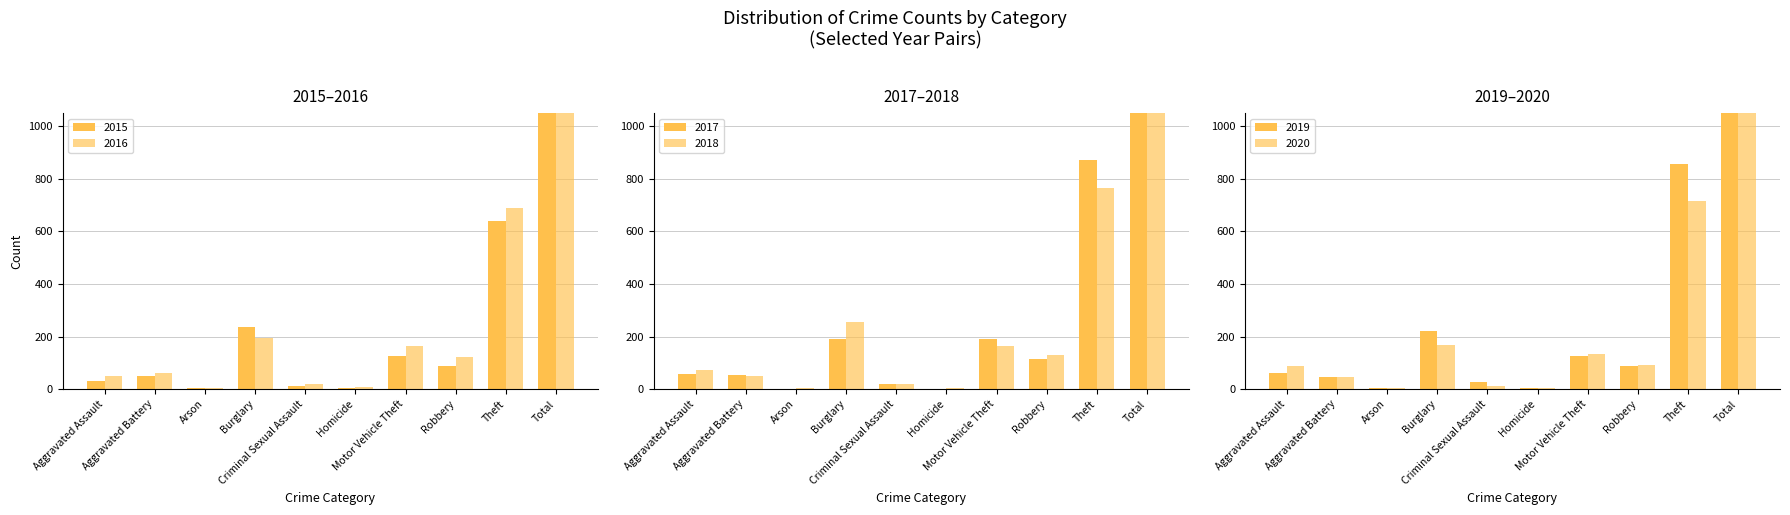

What position from the right is Motor Vehicle Theft?

4